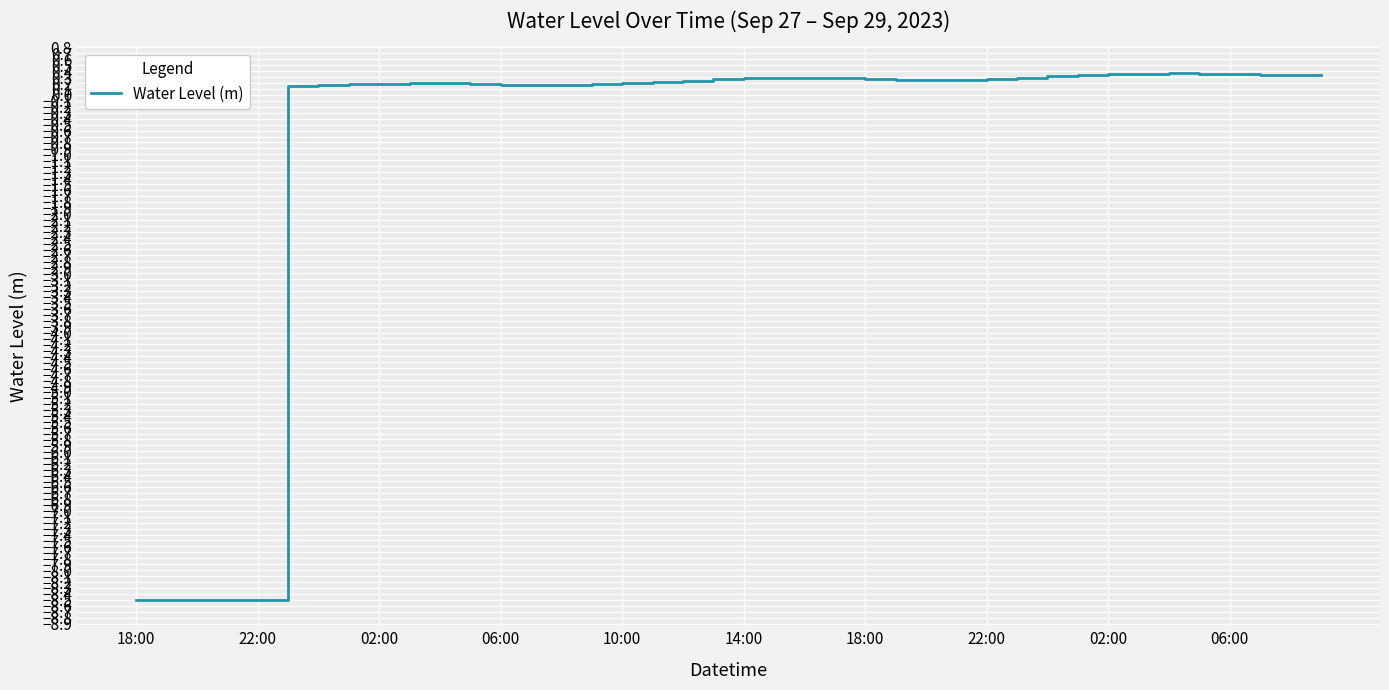

What is the sum of all values?

-33.5